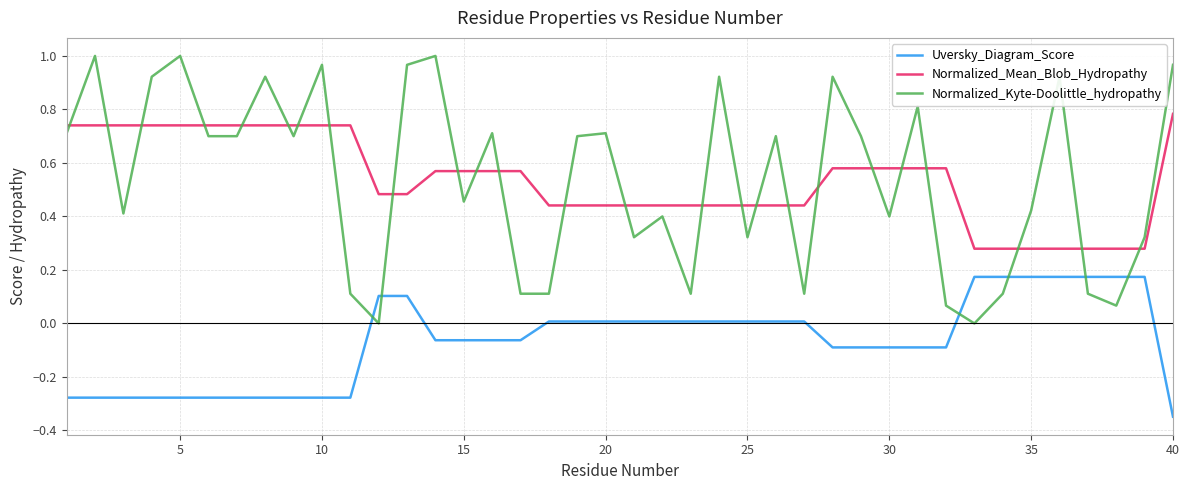

Which series has the widest spread of values?

Normalized_Kyte-Doolittle_hydropathy